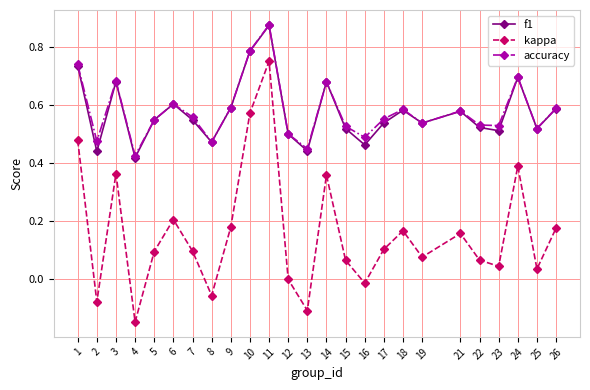

Which category has the highest value across all series?

11